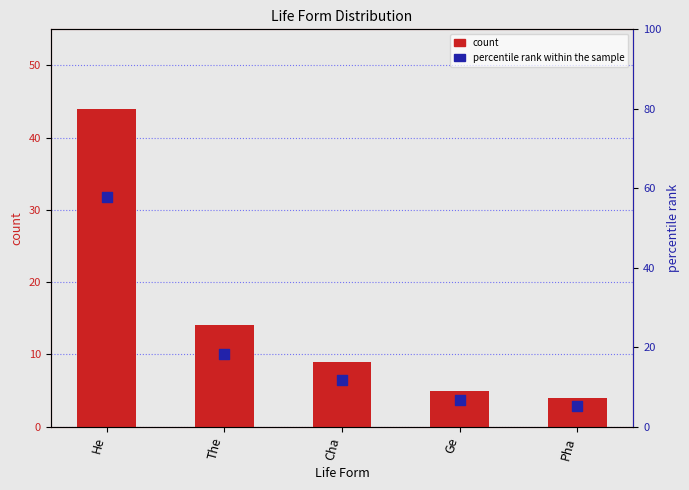

Which series has the largest total across all categories?

percentile rank within the sample